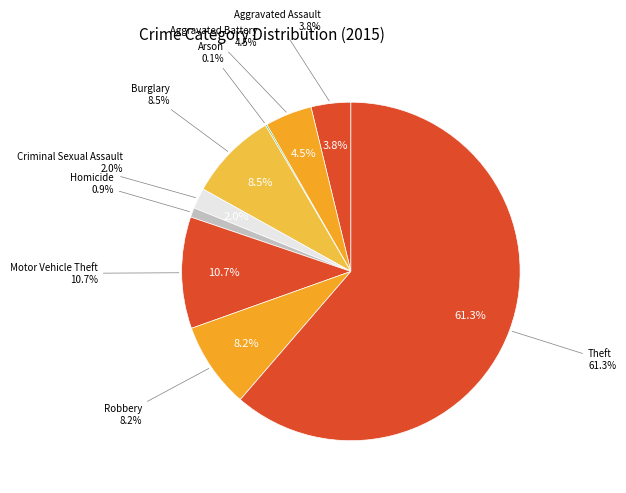

How many segments does this pie chart have?

9